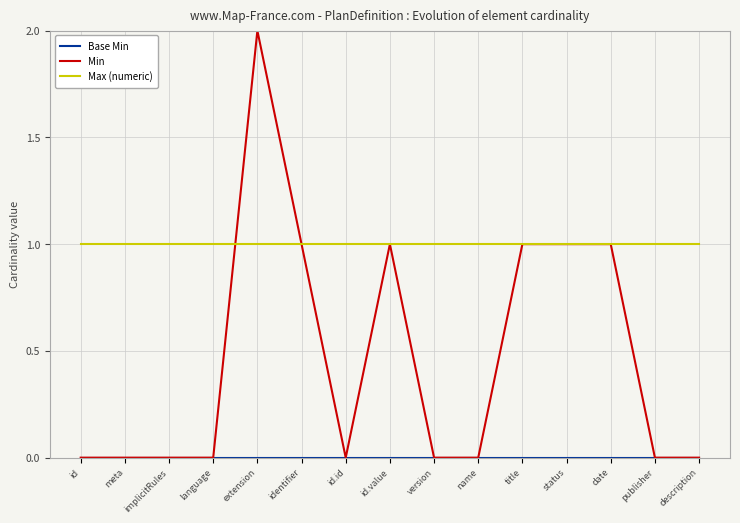

What position from the right is date?

3